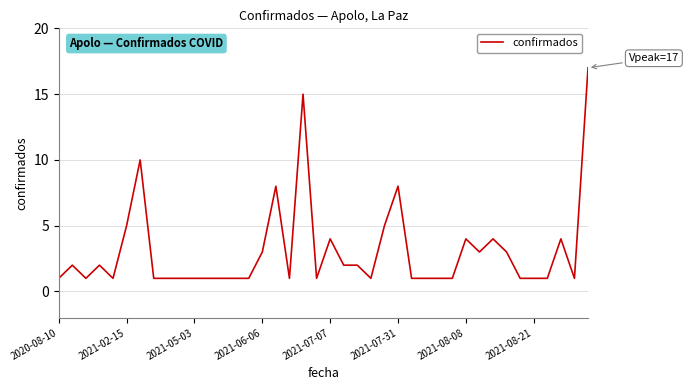

Reading left to right, transcribe all the data shown in this chart.

1	2	1	2	1	5	10	1	1	1	1	1	1	1	1	3	8	1	15	1	4	2	2	1	5	8	1	1	1	1	4	3	4	3	1	1	1	4	1	17